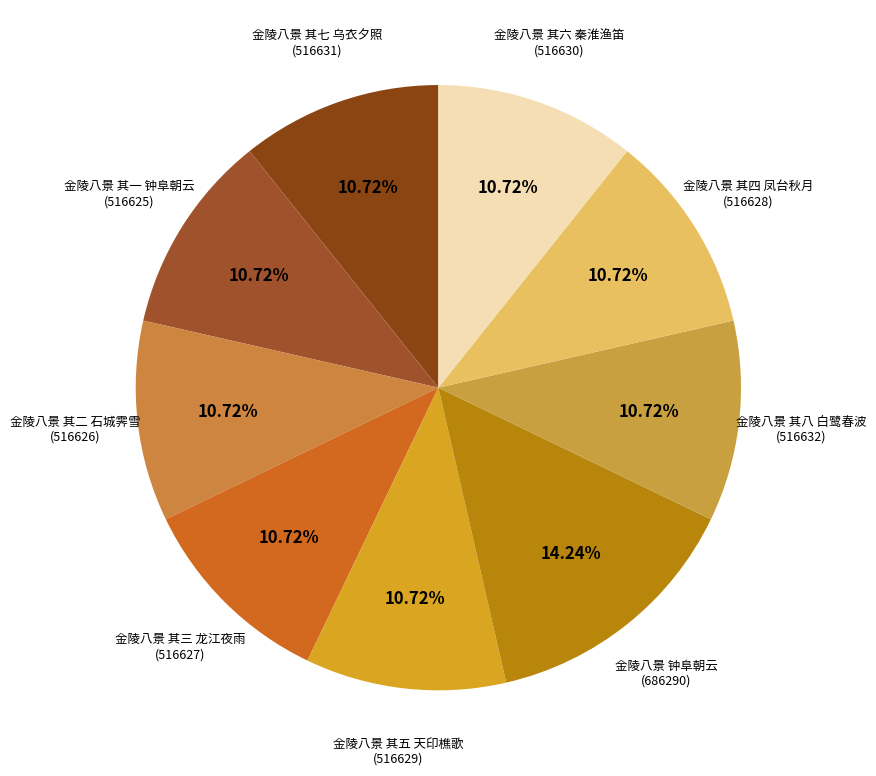

Count the number of slices in the pie.

9